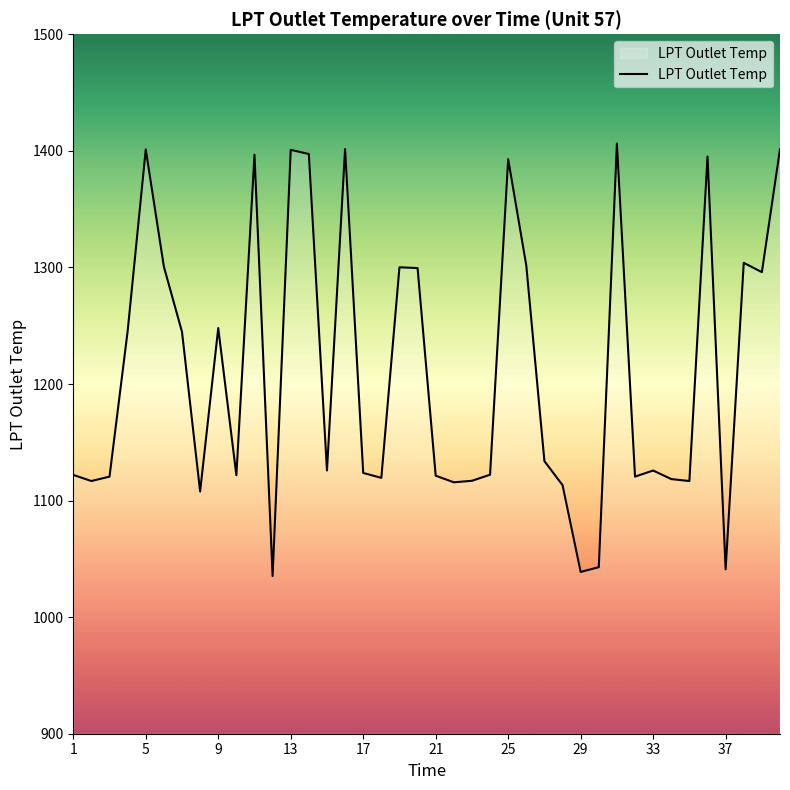

What is the minimum value shown in the chart?

1035.3